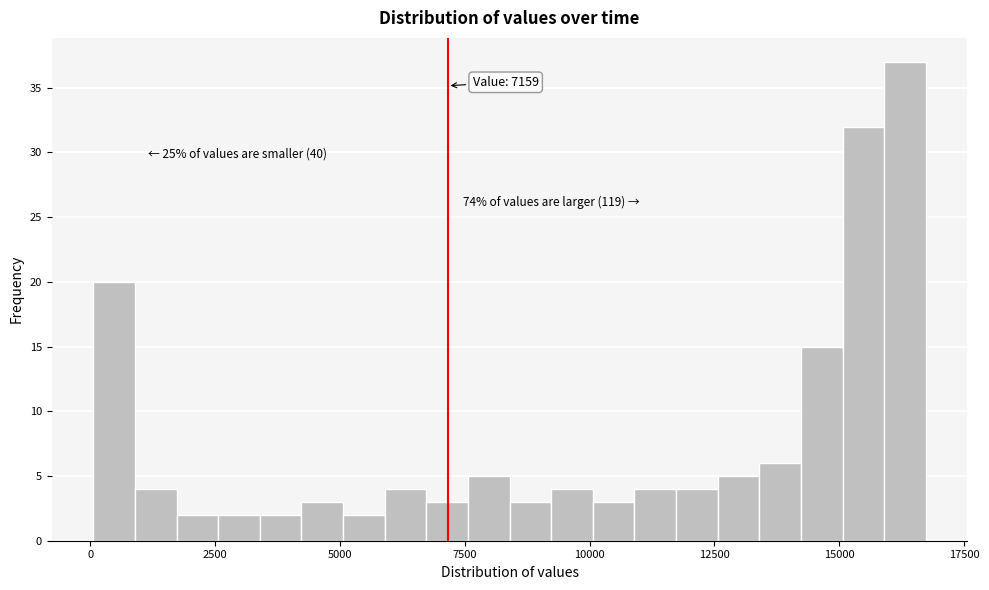

Around what value on the x-axis is the tallest bar? Give the approximate position of its centre, as read against the axis.

16500